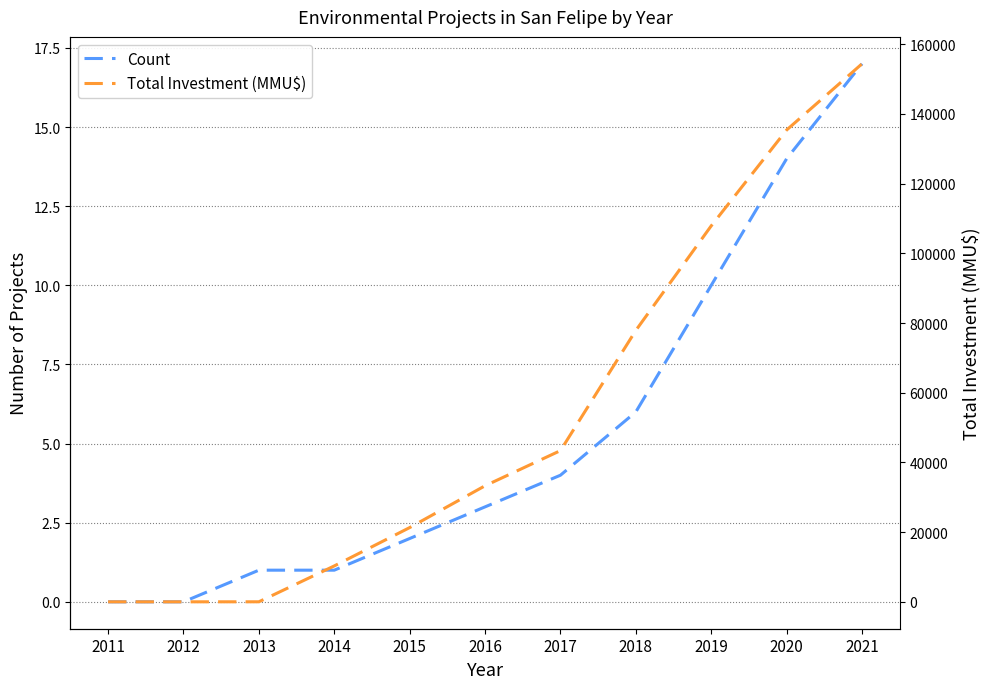

Is it true that Count equals 0 at 2011?

True